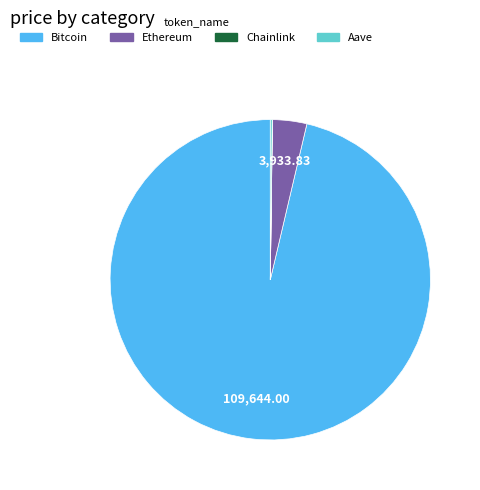

What is the largest slice in the pie chart?

Bitcoin